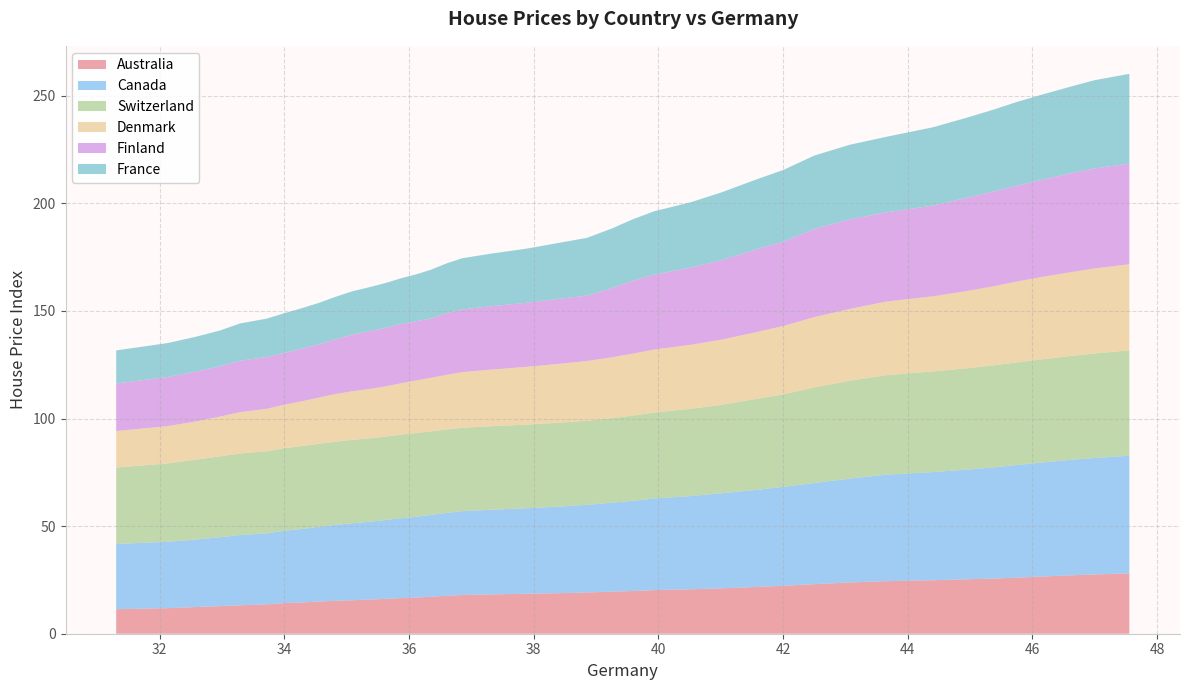

Reading left to right, transcribe all the data shown in this chart.

Australia: 11.4	11.9	12.4	12.8	13.2	13.6	14.2	14.5	15.0	15.3	15.6	15.9	16.2	16.5	16.8	17.2	17.6	18.0	18.3	18.6	18.8	19.2	19.6	19.8	20.3	20.6	21.1	21.7	22.3	23.0	23.8	24.4	24.8	25.3	25.6	26.1	26.6	27.1	27.5	28.1
Canada: 30.3	30.8	31.4	32.0	32.6	33.0	33.6	34.2	34.7	35.3	35.8	36.2	36.7	37.2	37.6	38.0	38.5	39.0	39.3	39.7	40.2	40.7	41.3	41.9	42.6	43.3	44.2	45.1	46.0	47.0	48.3	49.5	50.3	50.9	51.6	52.3	53.0	53.6	54.1	54.7
Switzerland: 35.5	36.4	37.1	37.6	38.0	38.1	38.4	38.5	38.7	38.7	38.7	38.7	38.8	38.8	38.9	38.8	38.8	38.8	38.8	38.9	39.0	39.1	39.3	39.6	40.0	40.5	41.1	42.2	43.0	44.5	45.5	46.2	46.8	47.1	47.4	47.7	48.0	48.2	48.6	48.9
Denmark: 17.0	17.4	17.7	18.5	19.2	19.7	20.2	20.9	21.4	22.1	22.6	23.0	23.4	23.9	24.5	24.9	25.4	25.9	26.3	26.8	27.3	27.8	28.3	28.8	29.3	29.7	30.3	30.9	31.8	32.6	33.4	34.2	34.9	35.9	36.7	37.6	38.3	38.9	39.5	40.0
Finland: 22.1	22.8	23.2	23.3	23.9	24.0	24.1	24.4	24.8	25.4	26.4	27.0	27.3	27.5	27.5	27.6	28.6	29.1	29.5	29.8	30.2	30.4	32.2	33.9	34.8	35.9	37.0	38.4	39.2	41.0	41.7	41.5	42.1	43.3	44.1	44.5	45.1	45.9	46.5	46.8
France: 15.4	15.8	16.2	16.7	17.3	17.9	18.4	18.8	19.3	19.7	20.1	20.5	20.9	21.3	21.8	22.6	23.2	23.8	24.5	25.1	26.0	26.9	27.7	28.6	29.5	30.3	31.5	32.4	33.3	34.1	34.7	35.1	36.4	37.2	38.0	38.9	39.6	40.3	41.0	41.7